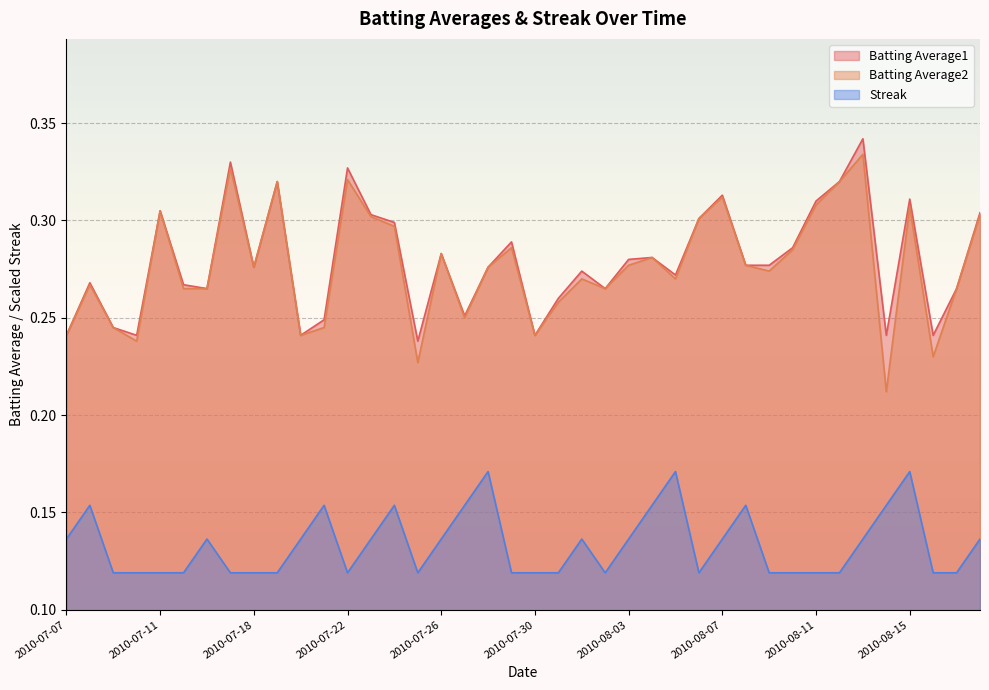

Does the chart display data point markers on the line(s)?

No